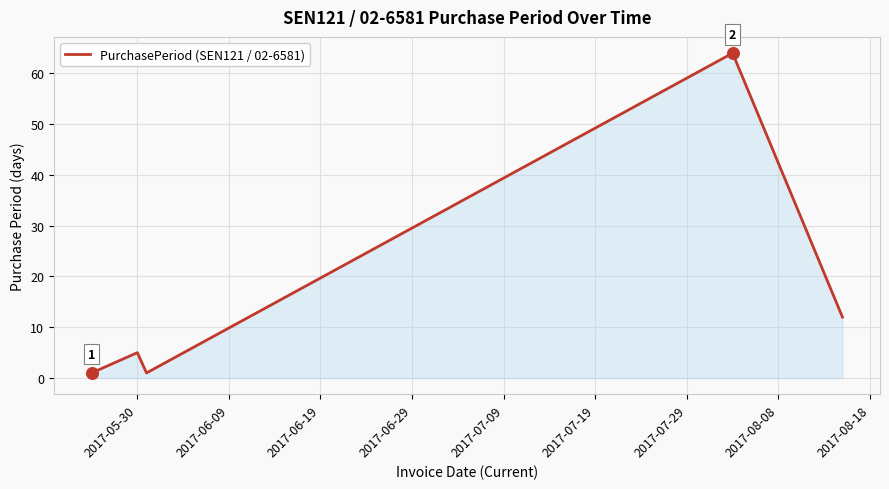

True or false: there are more than 0 points higher than both neighbors.

True